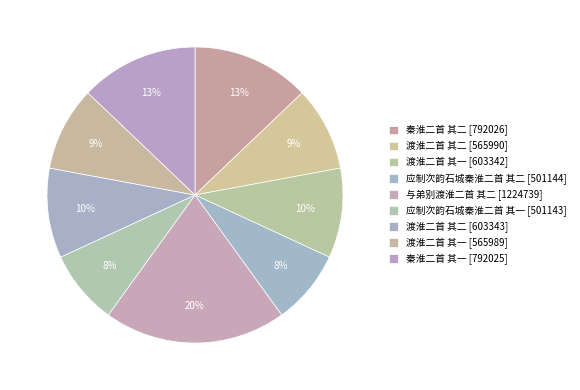

How many segments does this pie chart have?

9